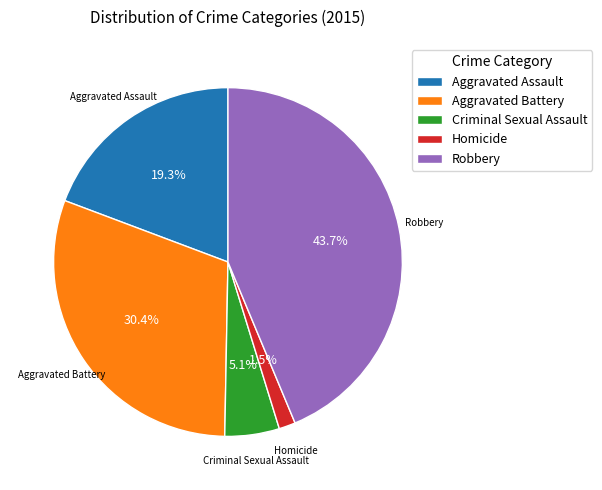

Count the number of slices in the pie.

5